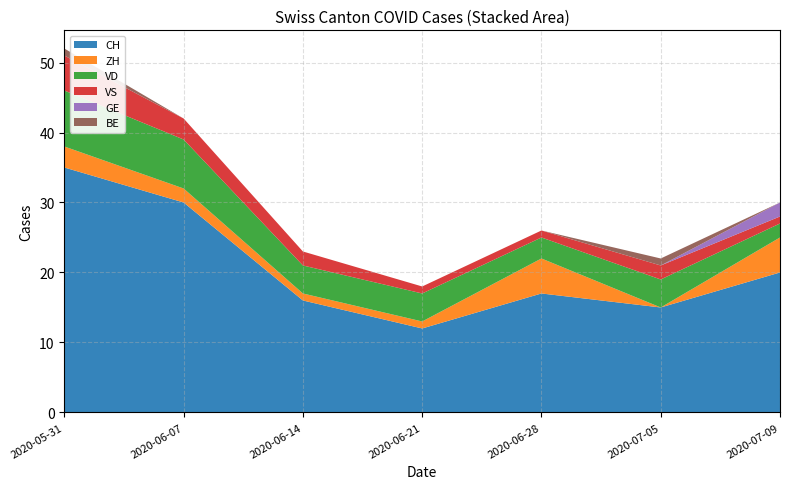

Reading right to left, transcribe all the data shown in this chart.

CH: 20	15	17	12	16	30	35
ZH: 5	0	5	1	1	2	3
VD: 2	4	3	4	4	7	8
VS: 1	2	1	1	2	3	5
GE: 2	0	0	0	0	0	0
BE: 0	1	0	0	0	0	1